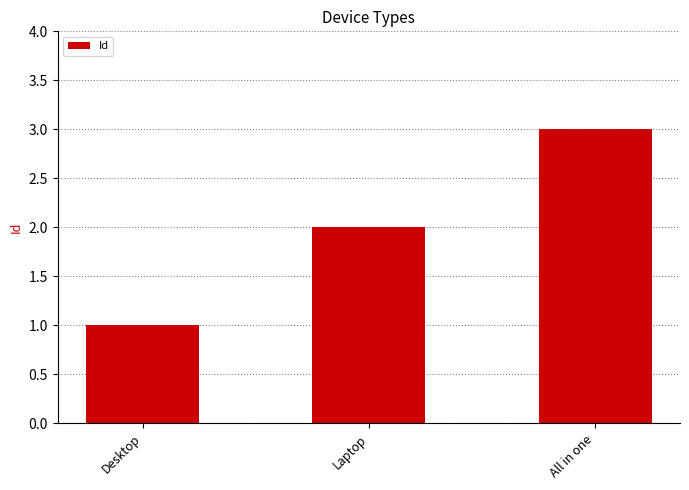

Reading left to right, list all the values displayed in this chart.

Desktop=1	Laptop=2	All in one=3